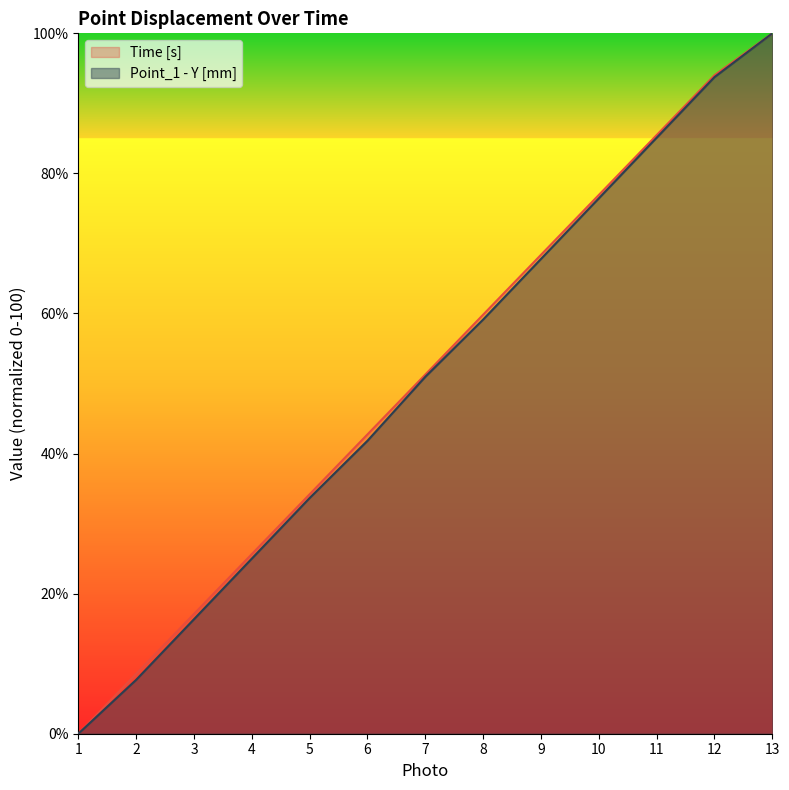

What is the spread (max minus min) of values at 12?

0.3